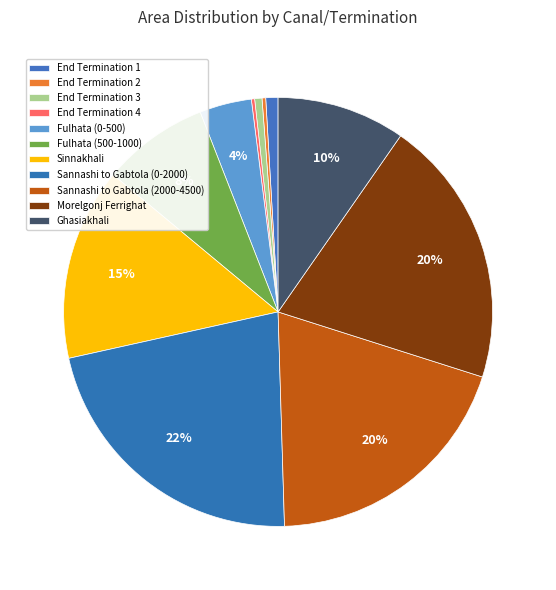

To the nearest percent, what portion does Sinnakhali represent?

15%